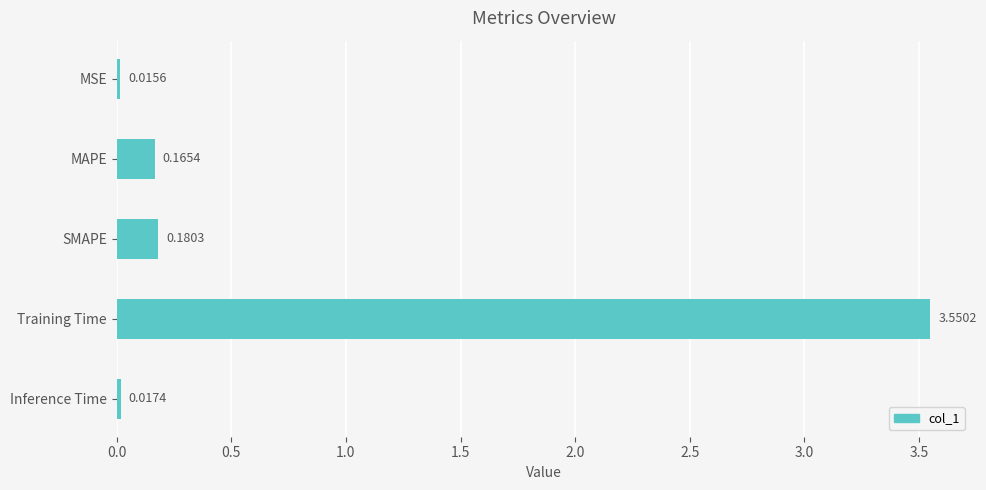

What is the label of the 4th bar from the top?

Training Time